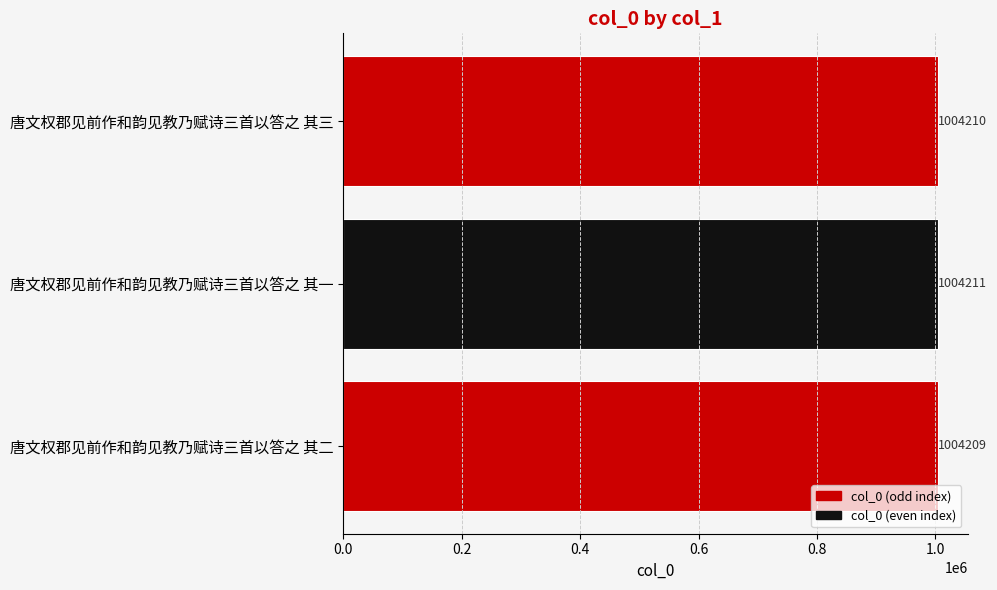

Reading bottom to top, extract all data points from this chart.

唐文权郡见前作和韵见教乃赋诗三首以答之 其二=1004209	唐文权郡见前作和韵见教乃赋诗三首以答之 其一=1004211	唐文权郡见前作和韵见教乃赋诗三首以答之 其三=1004210